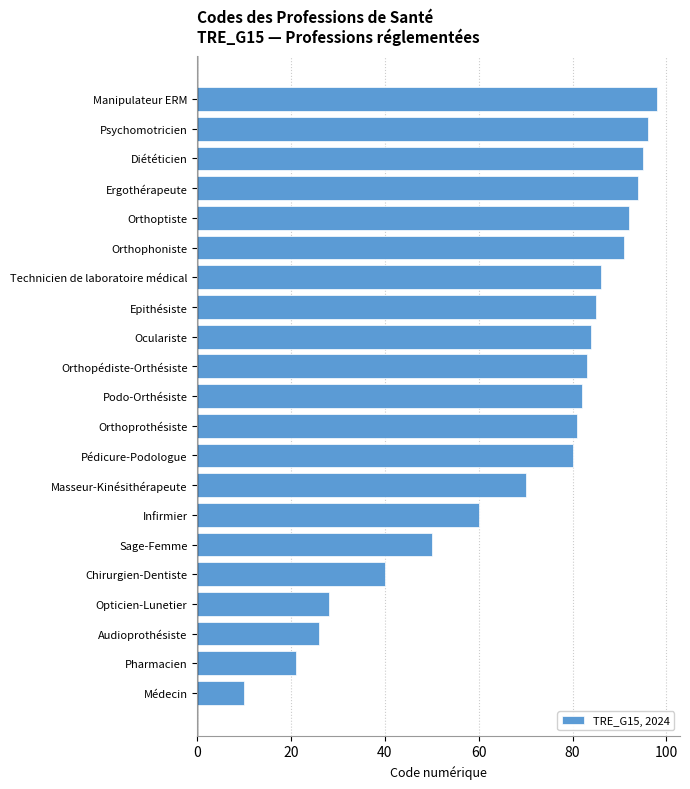

What is the ratio of the value at Manipulateur ERM to the value at Médecin?

9.8